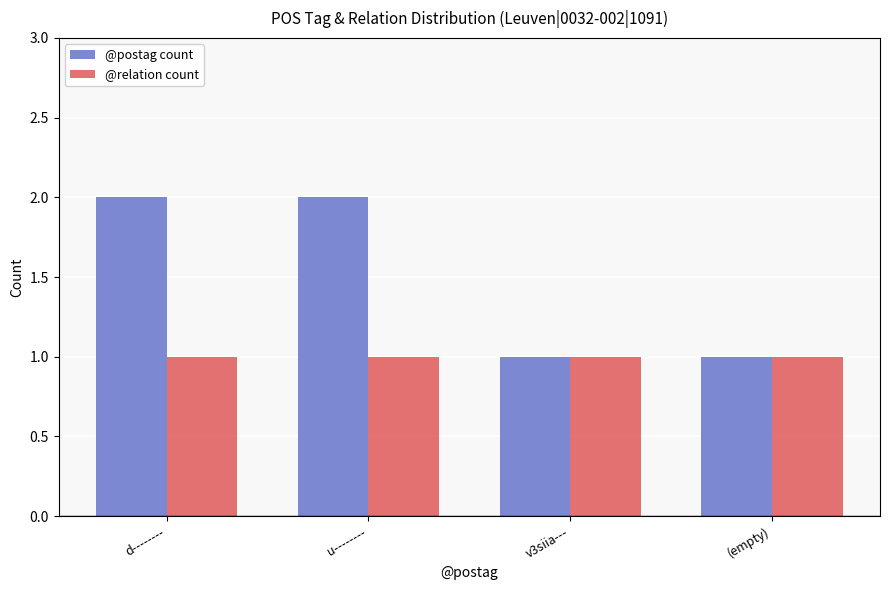

List the series in order of their overall mean, lowest first.

@relation count, @postag count